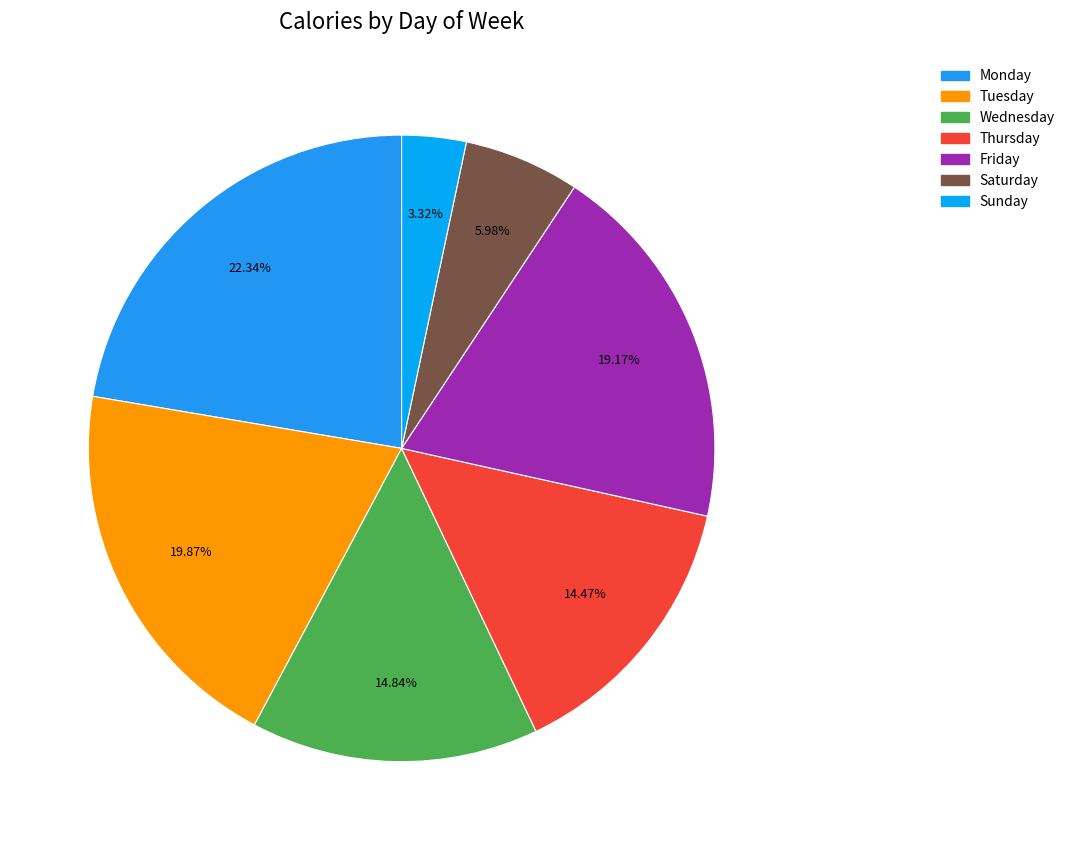

Is there any slice that represents more than half of the pie?

No